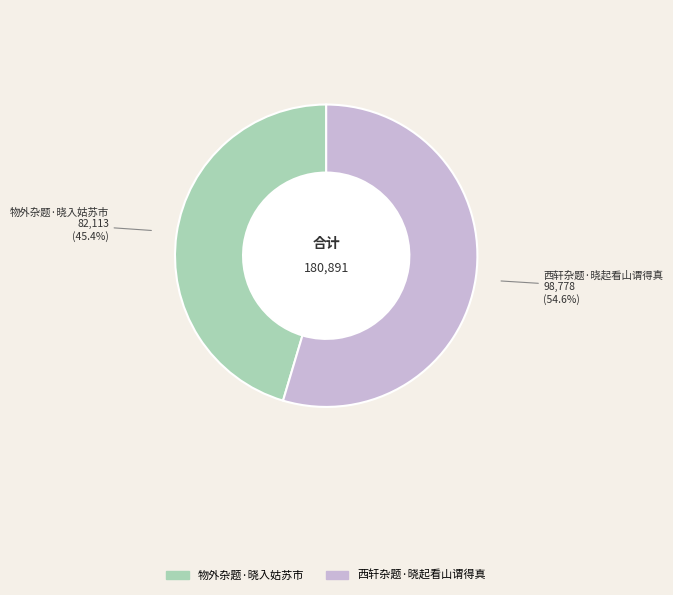

Which category has the smallest portion of the pie?

物外杂题·晓入姑苏市